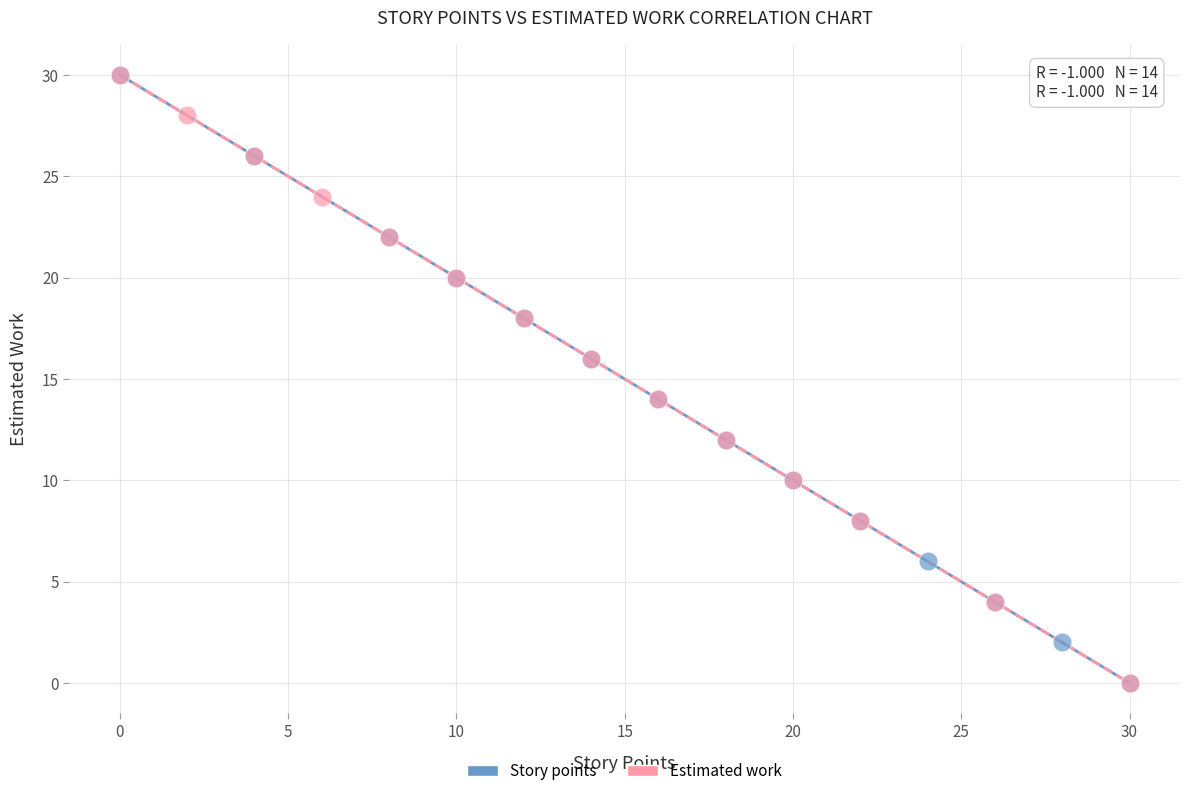

What are all the series names shown in the legend?

Story points, Estimated work